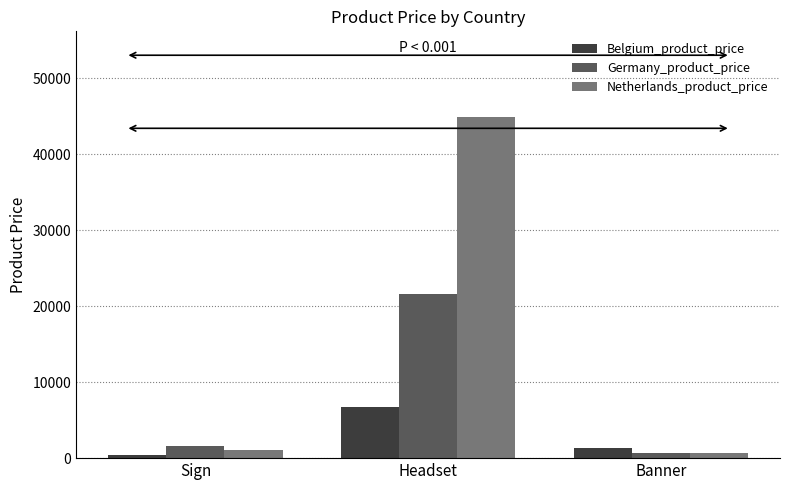

Are the bars horizontal?

No